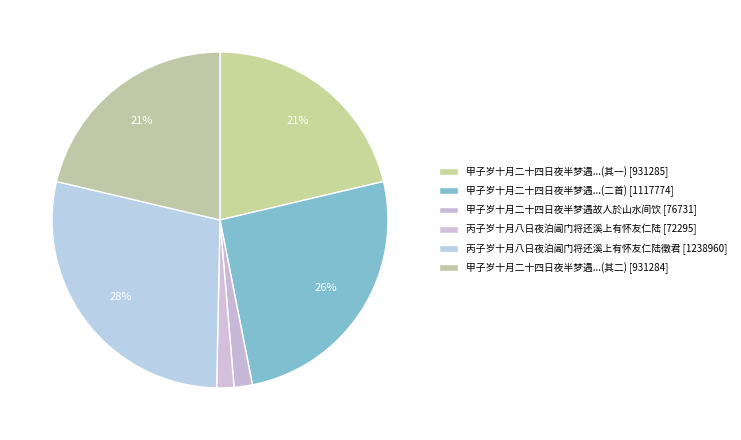

Is there a majority slice in this chart?

No